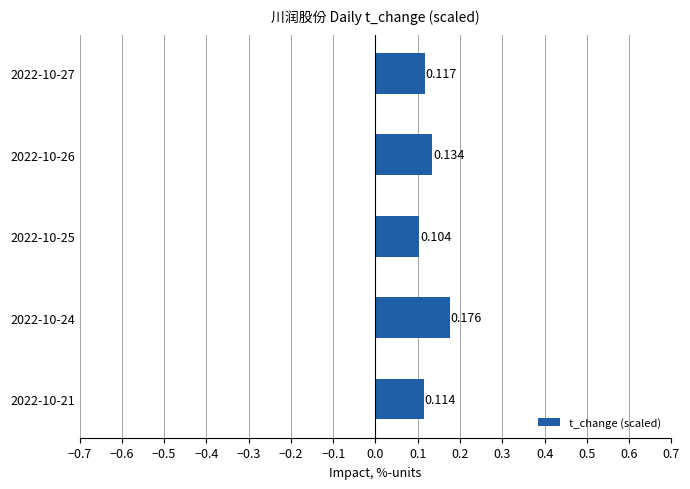

Count the values in the range 0 to 1.

5